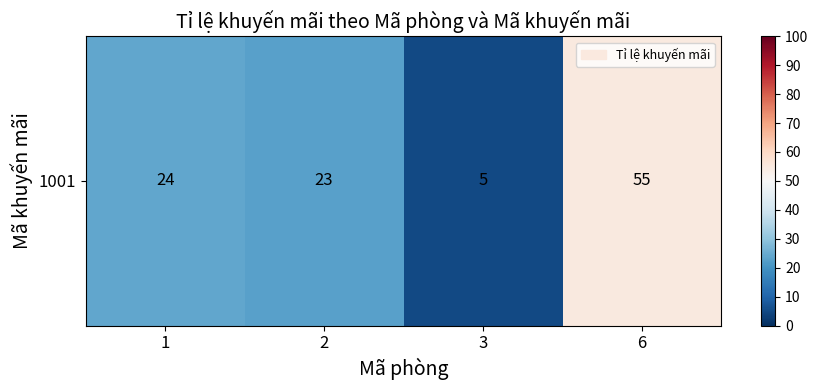

What is the difference between the maximum and minimum values?

50